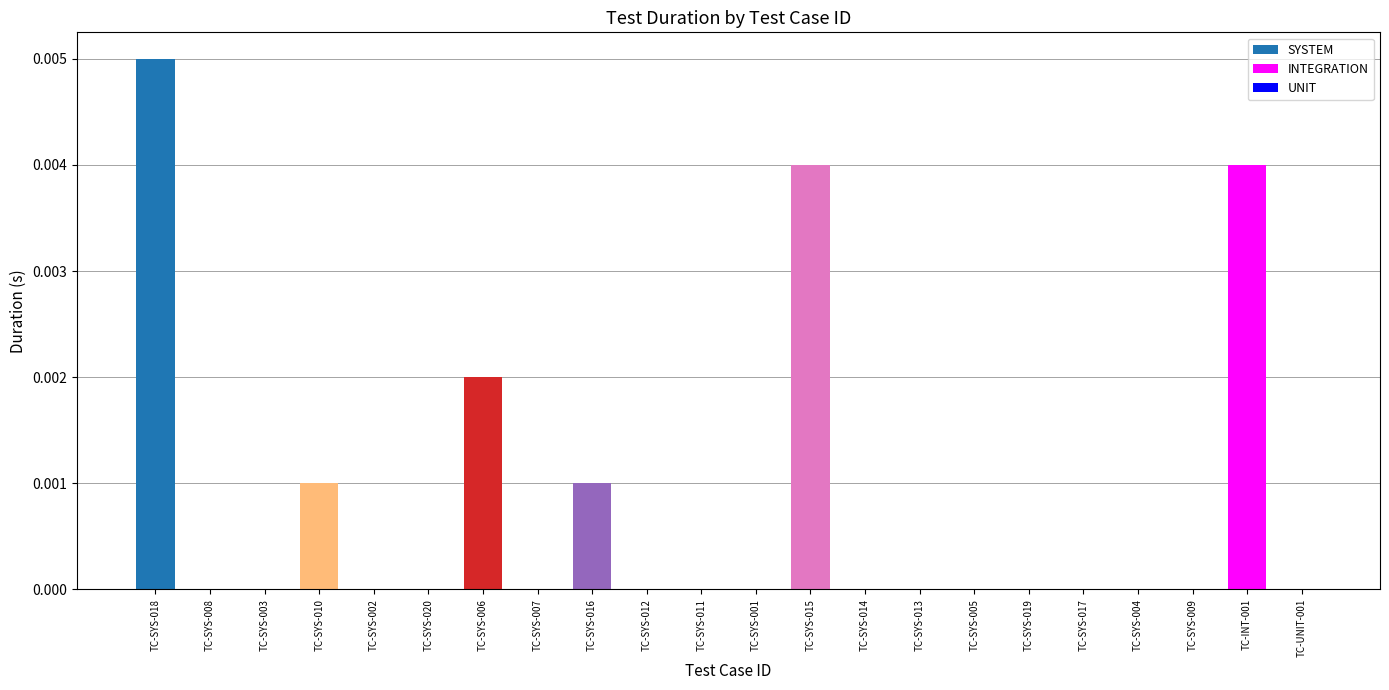

The value at TC-SYS-012 is 0.0. True or false?

True